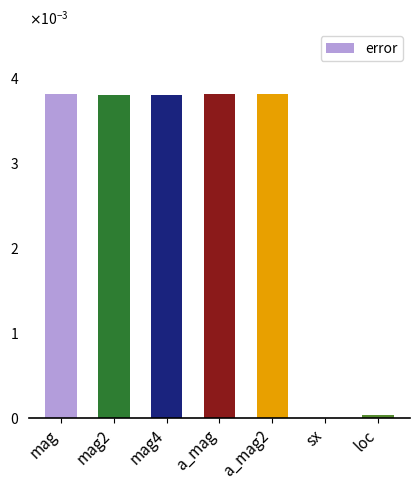

Are the bars horizontal?

No